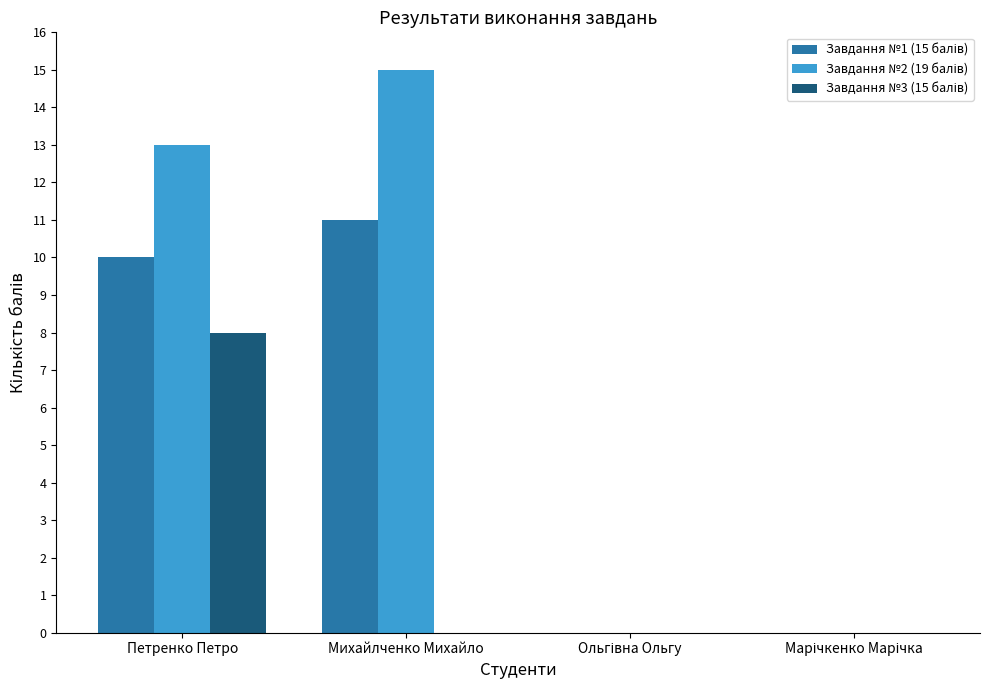

At which category is the sum across all series the highest?

Петренко Петро